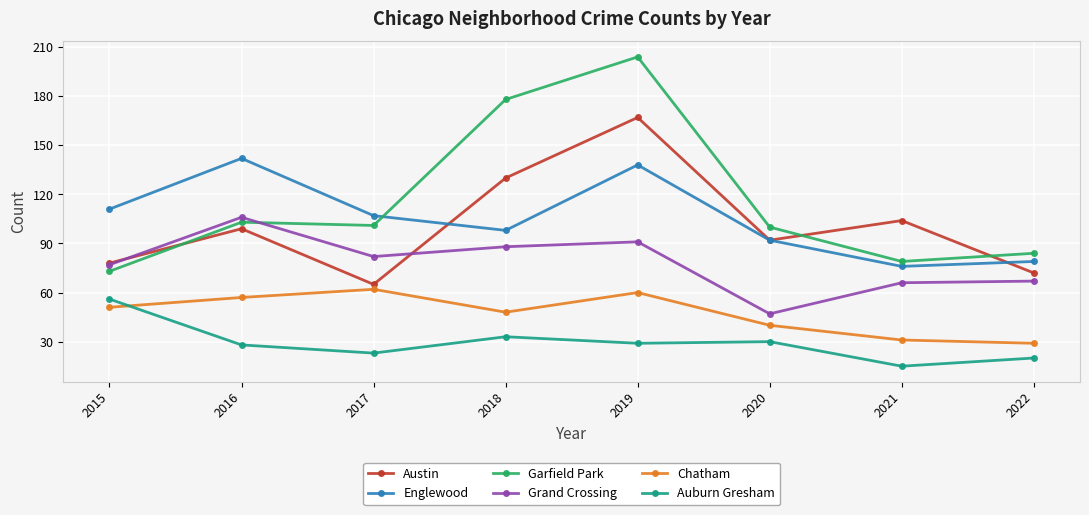

True or false: Auburn Gresham has more than 0 points higher than both neighbors.

True